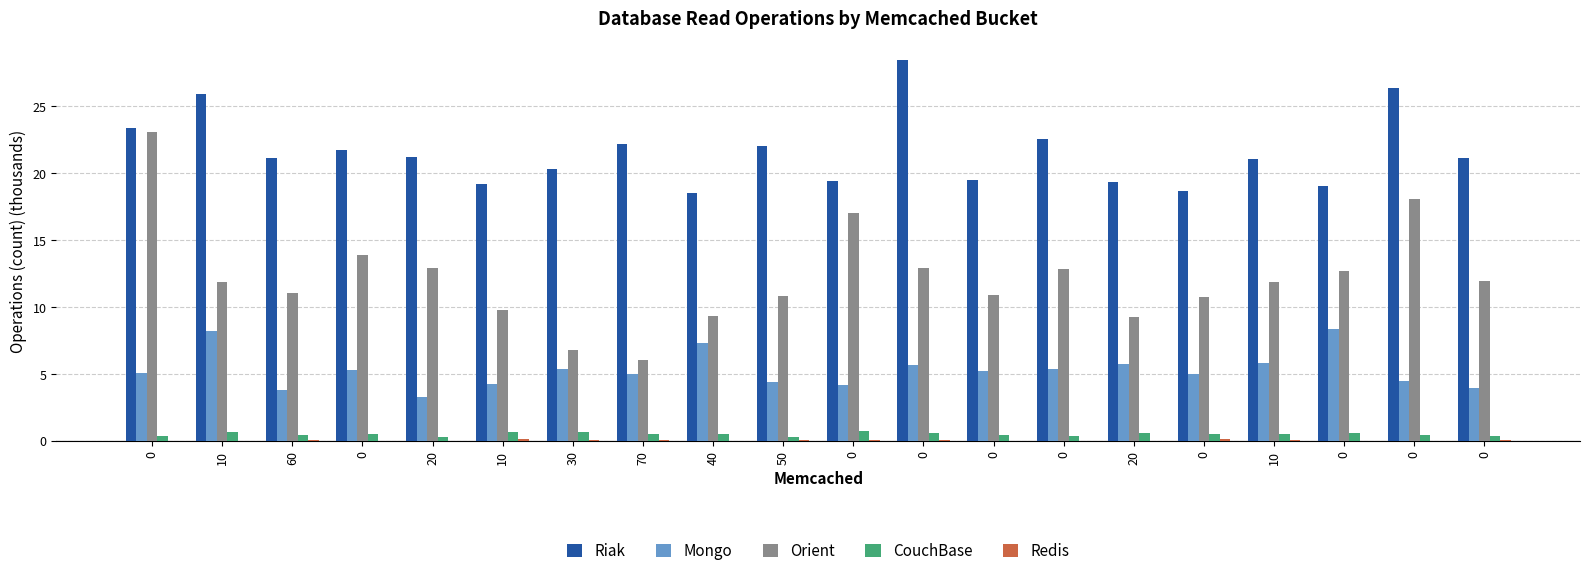

Reading right to left, what are all the values shown in this chart?

Riak: 0=21.2	0=26.4	0=19.0	10=21.1	0=18.7	20=19.4	0=22.6	0=19.5	0=28.4	0=19.5	50=22.1	40=18.6	70=22.2	30=20.3	10=19.2	20=21.2	0=21.8	60=21.1	10=26.0	0=23.4
Mongo: 0=4.0	0=4.5	0=8.4	10=5.8	0=5.0	20=5.8	0=5.4	0=5.2	0=5.7	0=4.2	50=4.4	40=7.3	70=5.0	30=5.4	10=4.2	20=3.3	0=5.3	60=3.8	10=8.2	0=5.1
Orient: 0=12.0	0=18.1	0=12.7	10=11.9	0=10.8	20=9.3	0=12.9	0=10.9	0=12.9	0=17.1	50=10.8	40=9.4	70=6.1	30=6.8	10=9.8	20=12.9	0=13.9	60=11.1	10=11.9	0=23.1
CouchBase: 0=0.4	0=0.4	0=0.6	10=0.5	0=0.6	20=0.6	0=0.4	0=0.5	0=0.6	0=0.8	50=0.3	40=0.5	70=0.5	30=0.7	10=0.7	20=0.3	0=0.5	60=0.4	10=0.7	0=0.4
Redis: 0=0.1	0=0.0	0=0.1	10=0.1	0=0.1	20=0.1	0=0.0	0=0.0	0=0.1	0=0.1	50=0.1	40=0.0	70=0.1	30=0.1	10=0.2	20=0.0	0=0.0	60=0.1	10=0.0	0=0.0